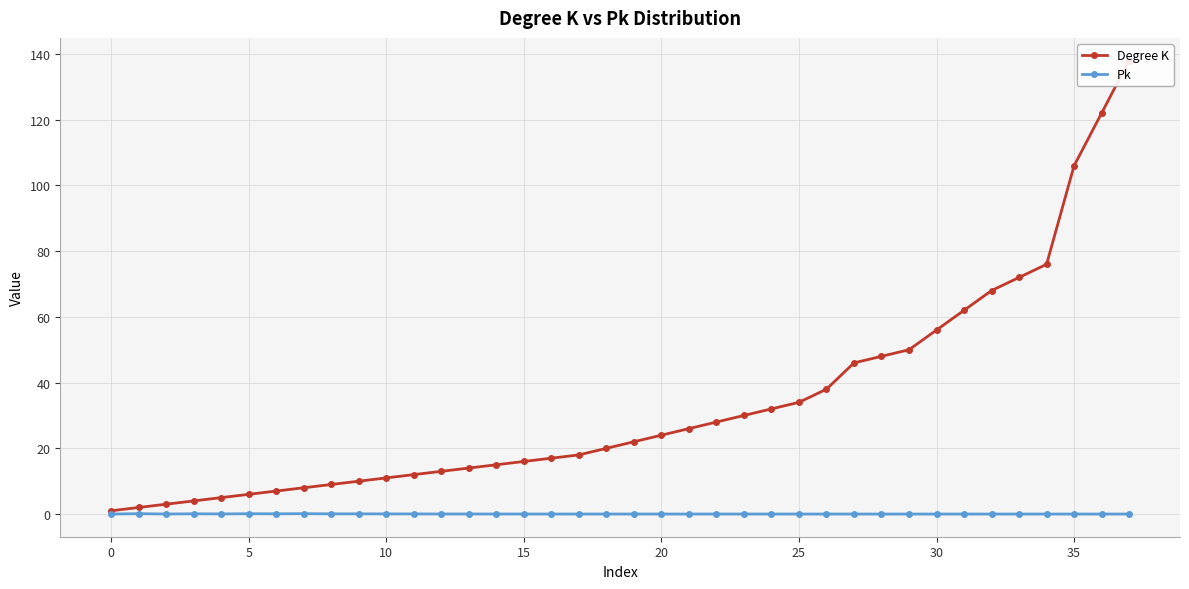

How many series are shown in this chart?

2